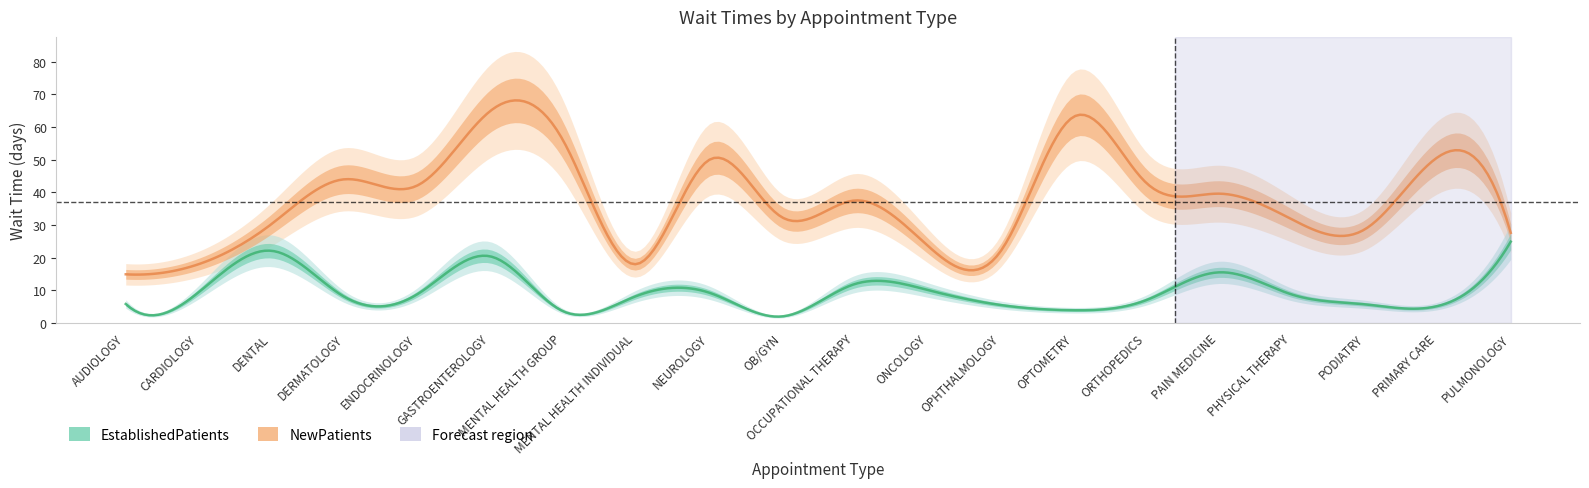

Which category has the highest value in the EstablishedPatients series?

PULMONOLOGY